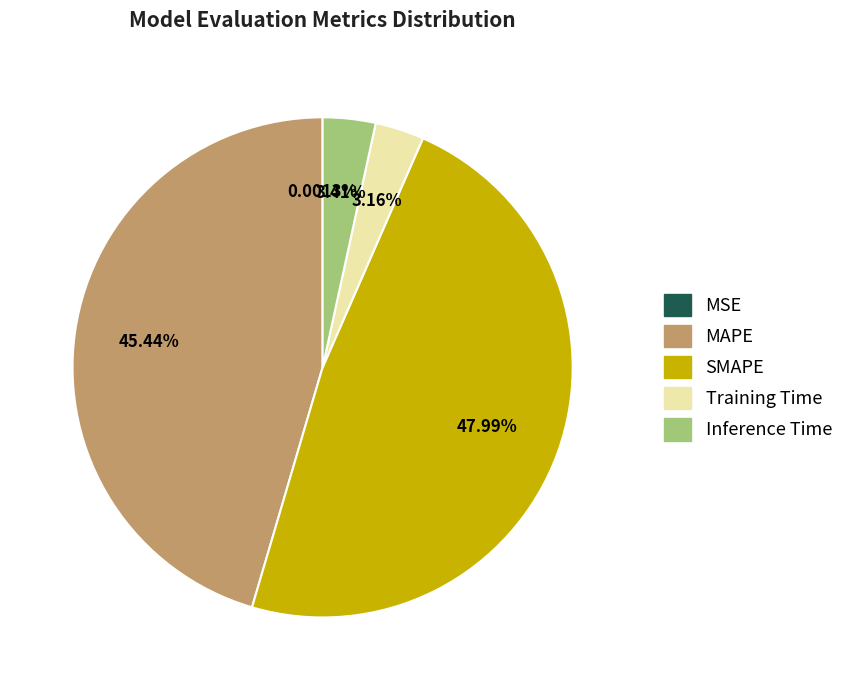

Between MAPE and SMAPE, which is larger?

SMAPE